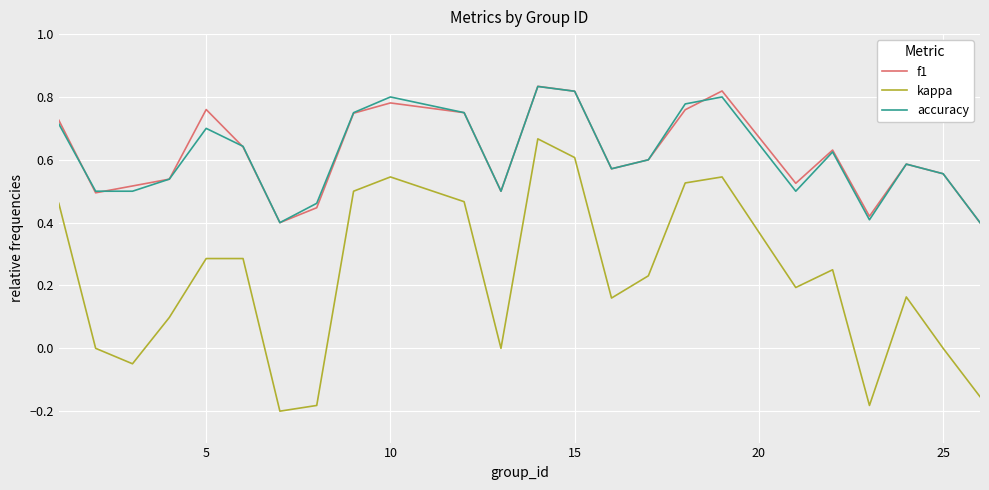

Which series has the largest range (max minus min)?

kappa